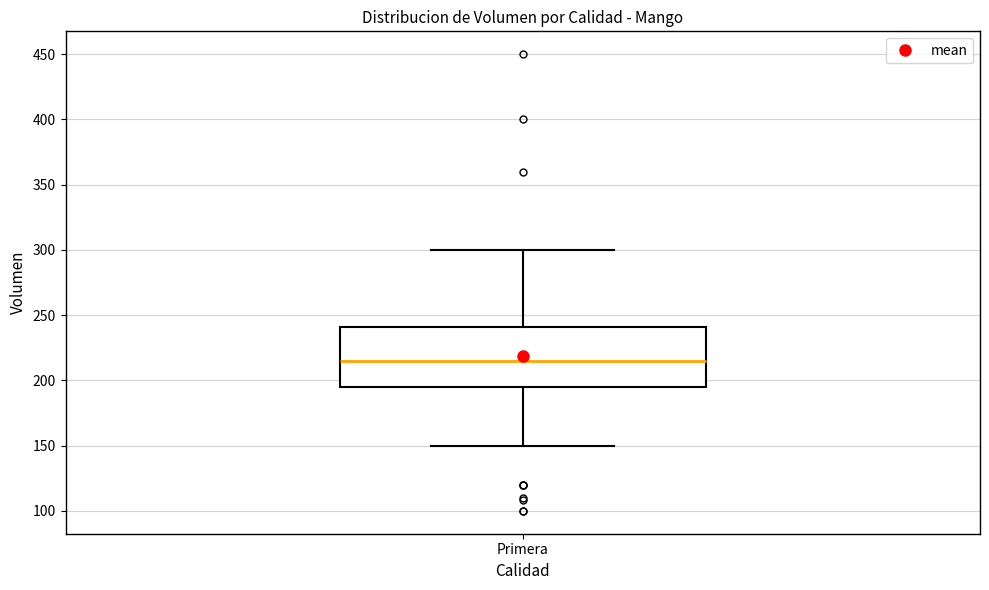

Transcribe this box plot: give where the median line is, the range the box spans, and where the two whiskers end, as read against the y-axis. The values are not printed on the chart, so give them approximately, as read against the axis.

median 215, box 195 to 240, whiskers 150 to 300